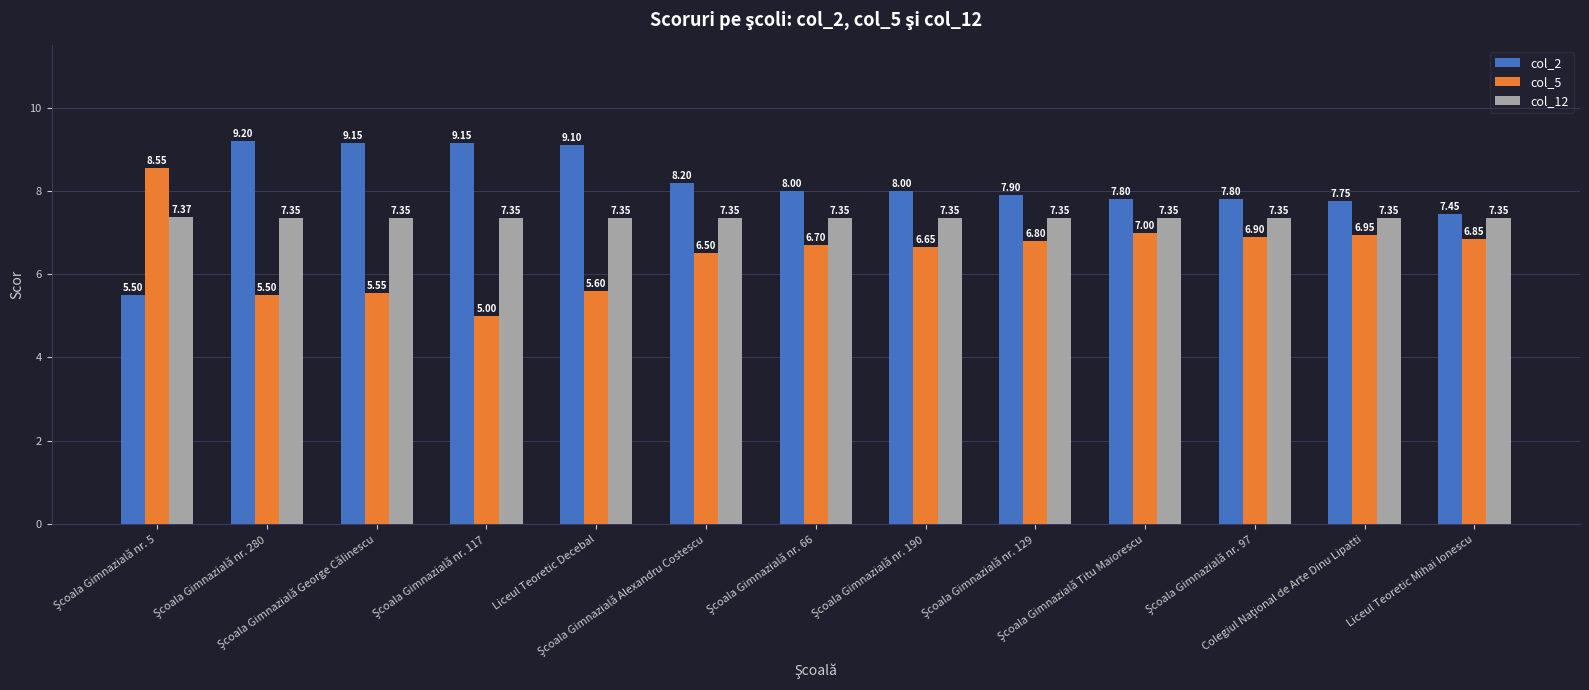

How many col_12 values are between 7 and 8?

13